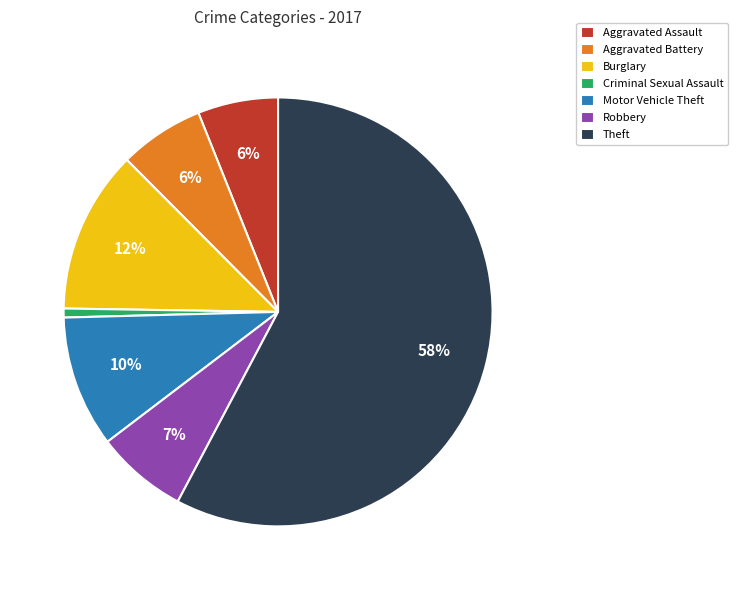

Which slice is the smallest?

Criminal Sexual Assault